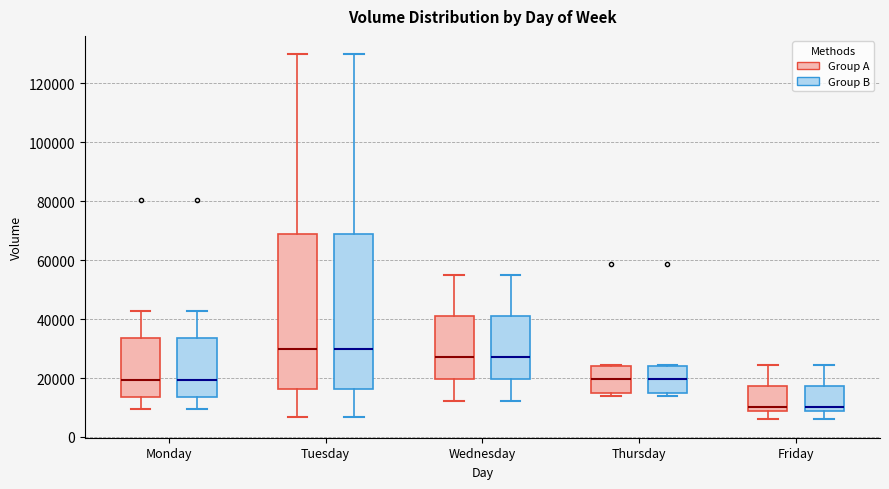

Reading left to right, read every box against the y-axis: the position of its median line, the range the box covers, and the ends of its whiskers. The values are not printed on the chart, so give them approximately, as read against the axis.

Monday (Group A): median 20000, box 14000 to 34000, whiskers 10000 to 42000
Monday (Group B): median 20000, box 14000 to 34000, whiskers 10000 to 42000
Tuesday (Group A): median 30000, box 16000 to 68000, whiskers 6000 to 130000
Tuesday (Group B): median 30000, box 16000 to 68000, whiskers 6000 to 130000
Wednesday (Group A): median 28000, box 20000 to 42000, whiskers 12000 to 54000
Wednesday (Group B): median 28000, box 20000 to 42000, whiskers 12000 to 54000
Thursday (Group A): median 20000, box 16000 to 24000, whiskers 14000 to 24000
Thursday (Group B): median 20000, box 16000 to 24000, whiskers 14000 to 24000
Friday (Group A): median 10000, box 8000 to 18000, whiskers 6000 to 24000
Friday (Group B): median 10000, box 8000 to 18000, whiskers 6000 to 24000